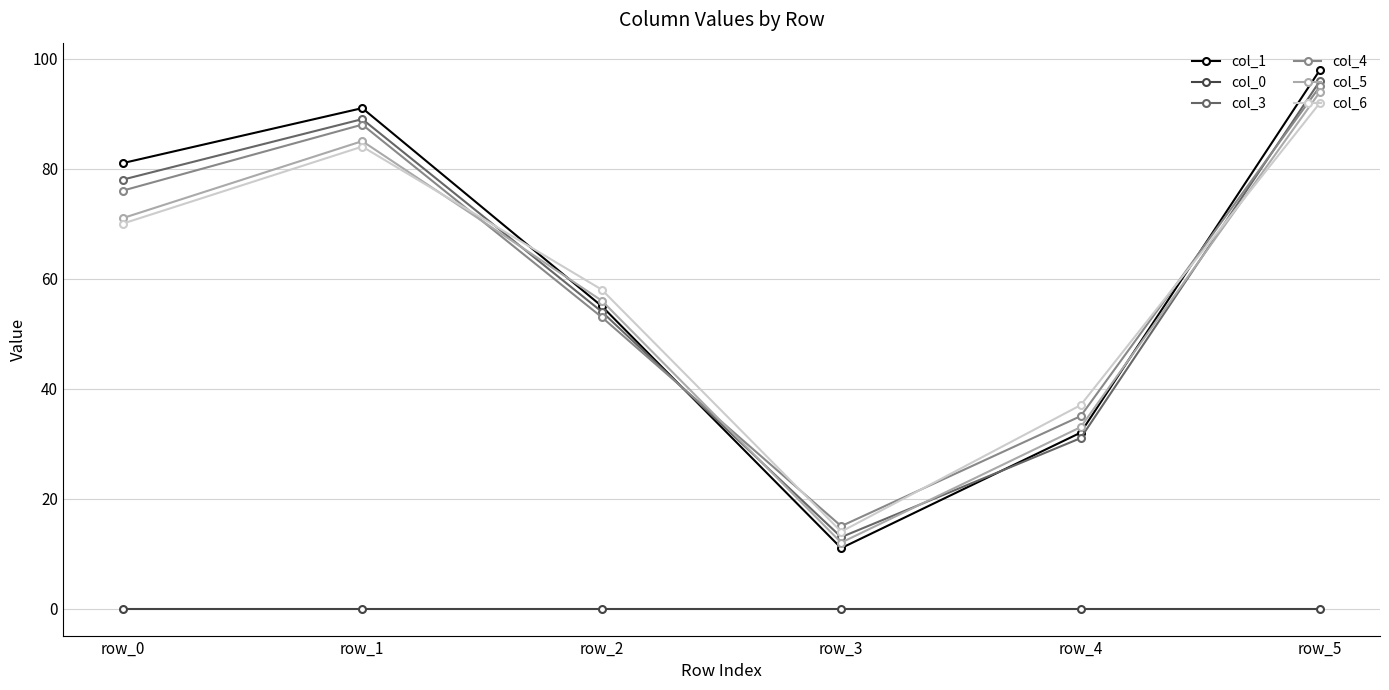

At which category does col_5 reach its first local peak?

row_1